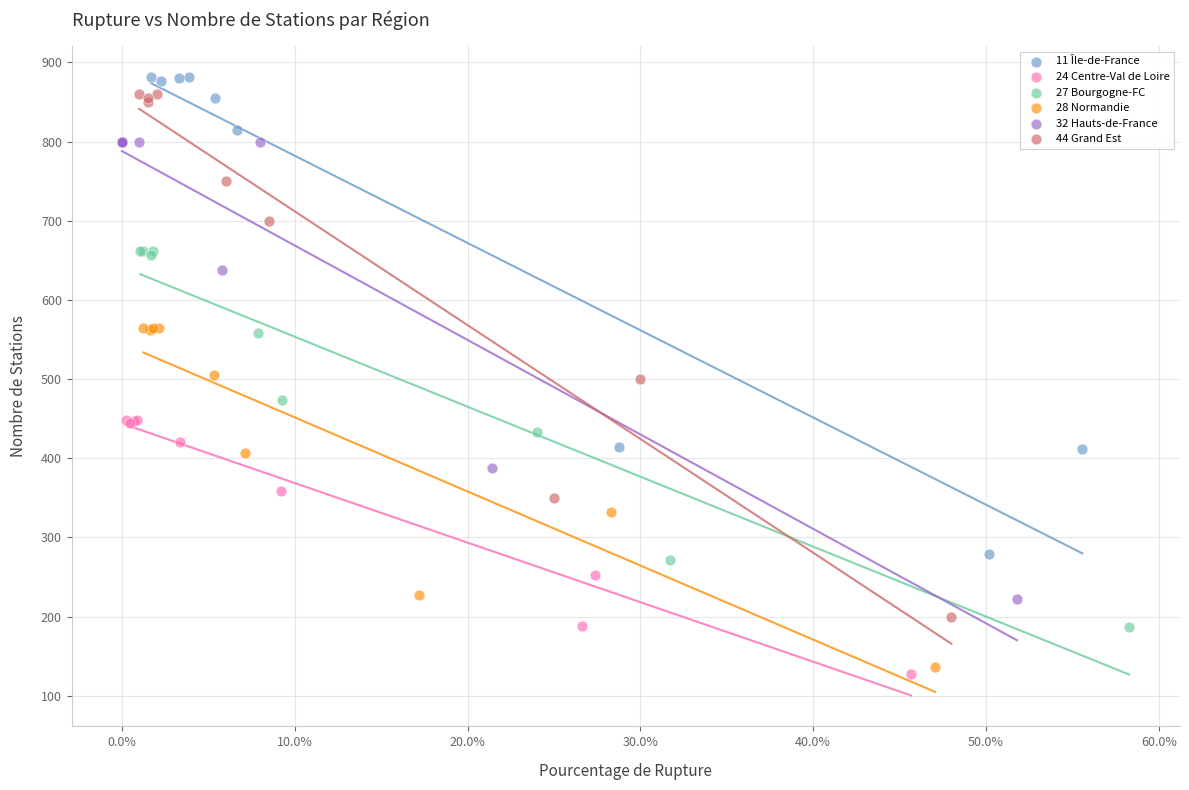

What are all the series names shown in the legend?

11 Île-de-France, 24 Centre-Val de Loire, 27 Bourgogne-FC, 28 Normandie, 32 Hauts-de-France, 44 Grand Est